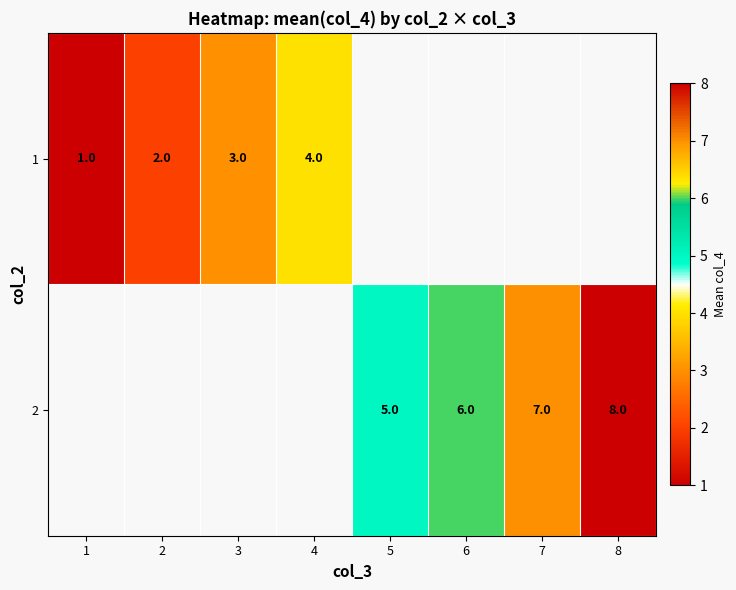

The 2 series shows 4 at 8. True or false?

False